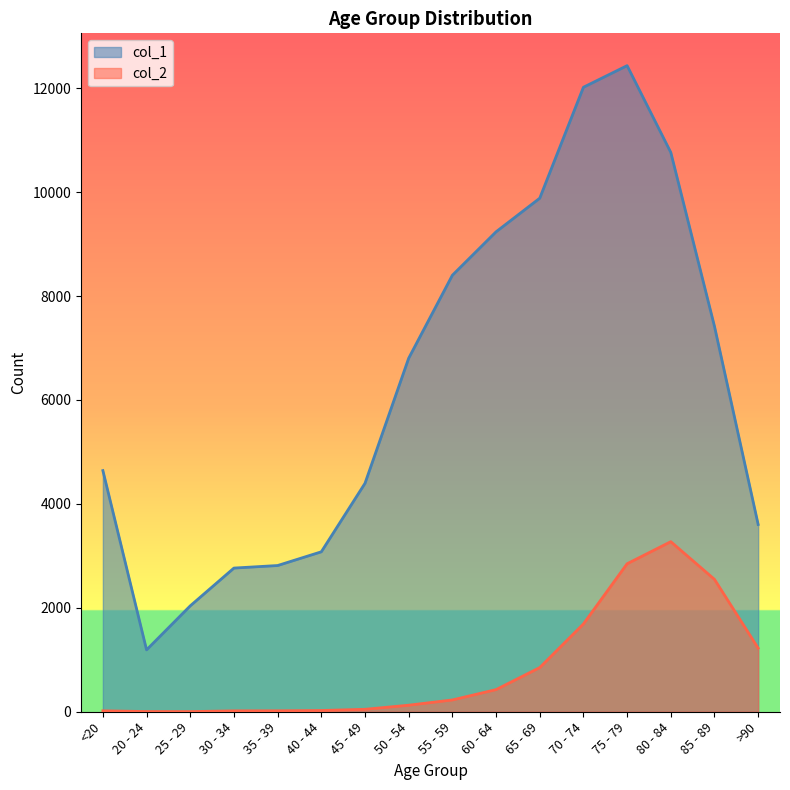

At which label is col_1 closest to 6812?

50 - 54